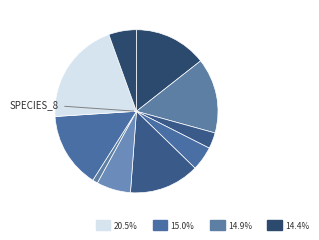

How many segments does this pie chart have?

10